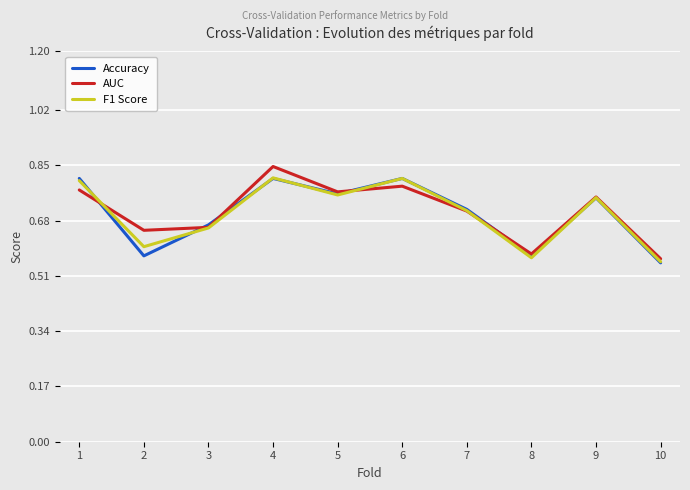

What is the total value across all series at 5?

2.3